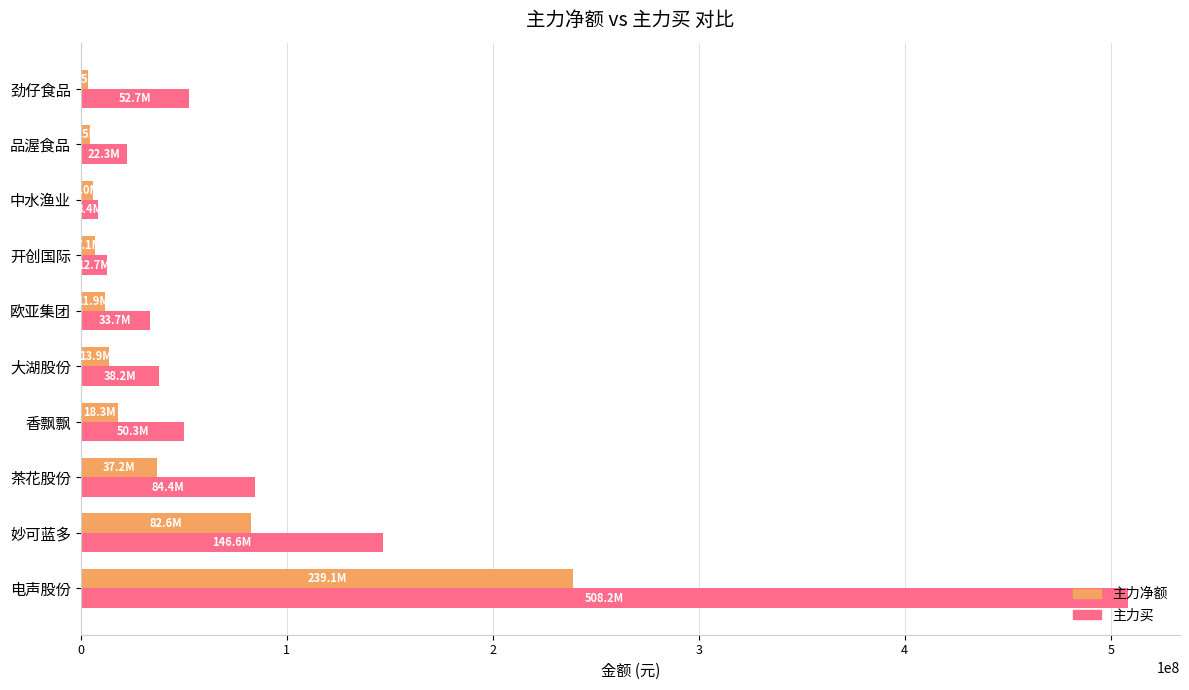

What is the sum of the 主力买 values at 大湖股份 and 妙可蓝多?

184870291